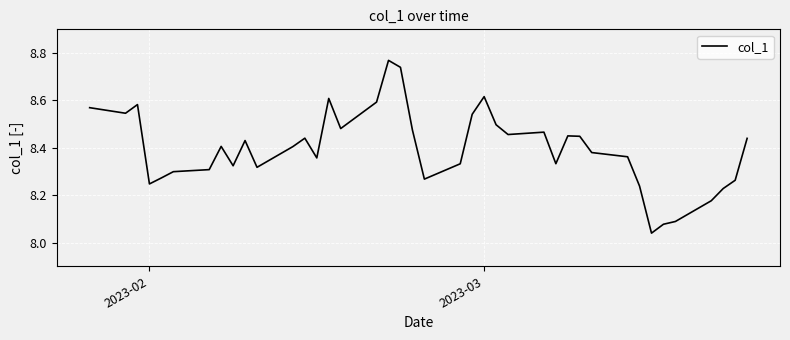

What is the difference between the maximum and minimum values?

0.7